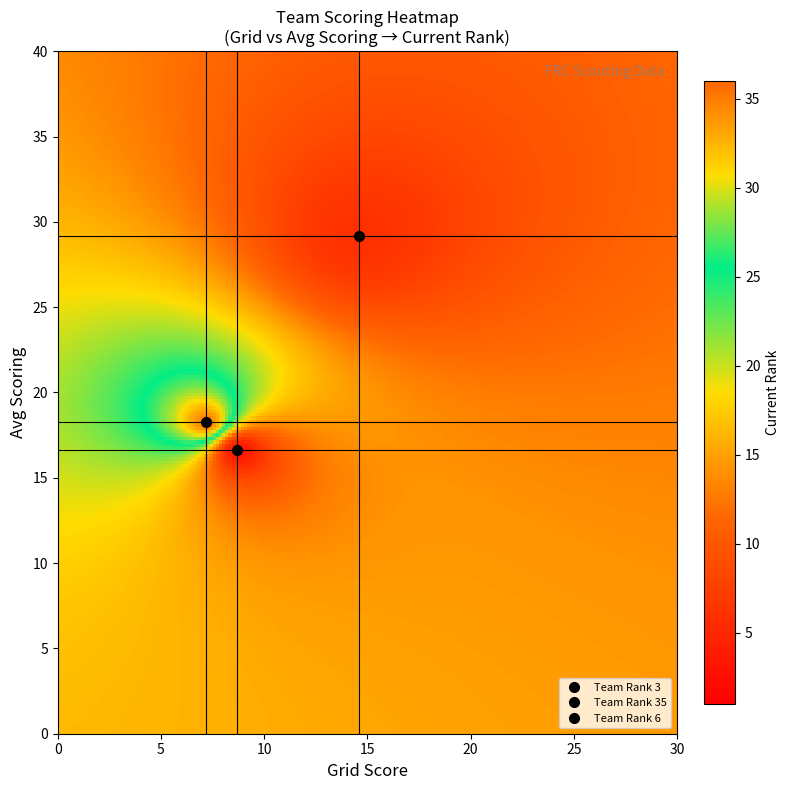

Reading left to right, what are all the values shown in this chart?

3: avg_scoring=16.6	grid=8.7	rank=3.0
6: avg_scoring=29.2	grid=14.6	rank=6.0
35: avg_scoring=18.2	grid=7.2	rank=35.0